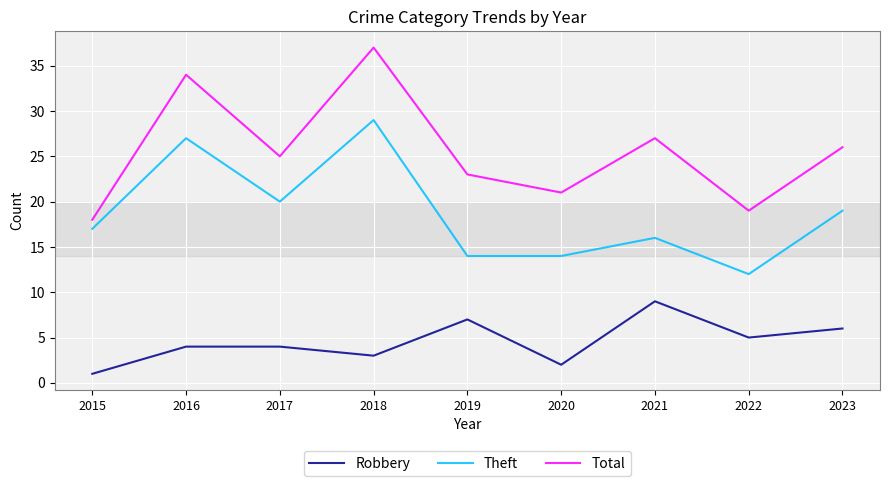

Reading left to right, transcribe all the data shown in this chart.

Robbery: 2015=1	2016=4	2017=4	2018=3	2019=7	2020=2	2021=9	2022=5	2023=6
Theft: 2015=17	2016=27	2017=20	2018=29	2019=14	2020=14	2021=16	2022=12	2023=19
Total: 2015=18	2016=34	2017=25	2018=37	2019=23	2020=21	2021=27	2022=19	2023=26